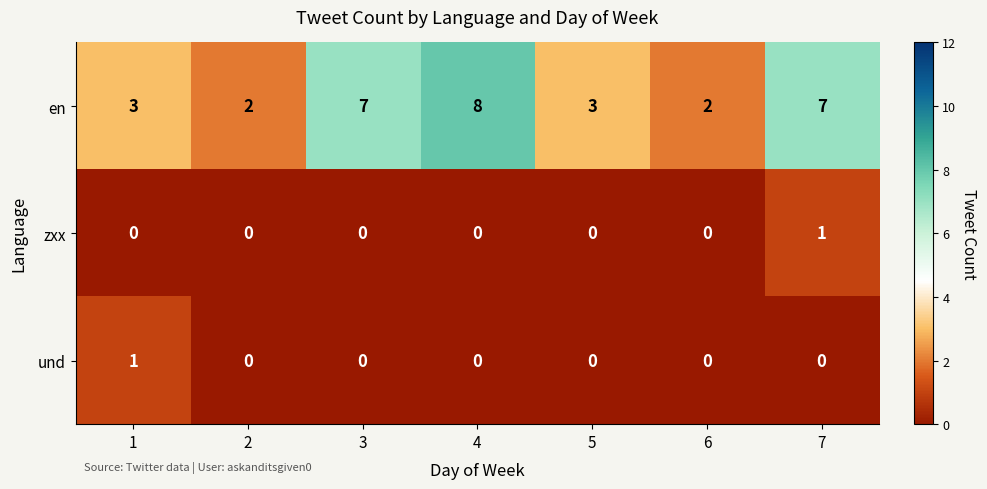

Which series has the largest range (max minus min)?

en